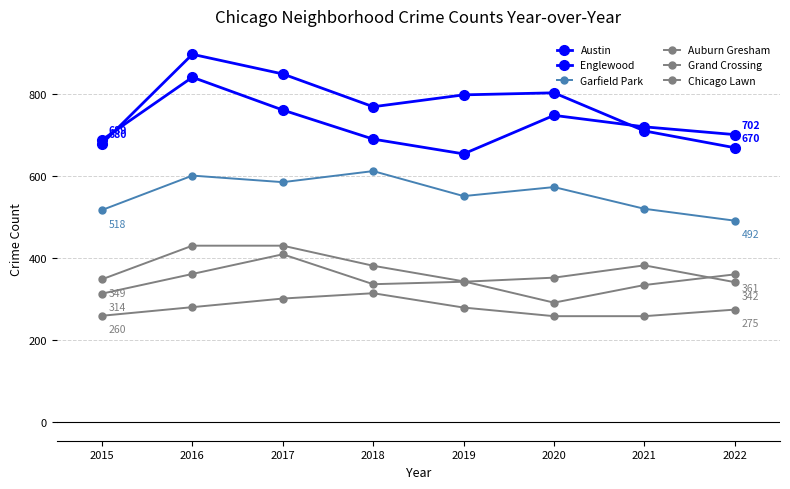

Which has a higher value, 2015 or 2020?

2020